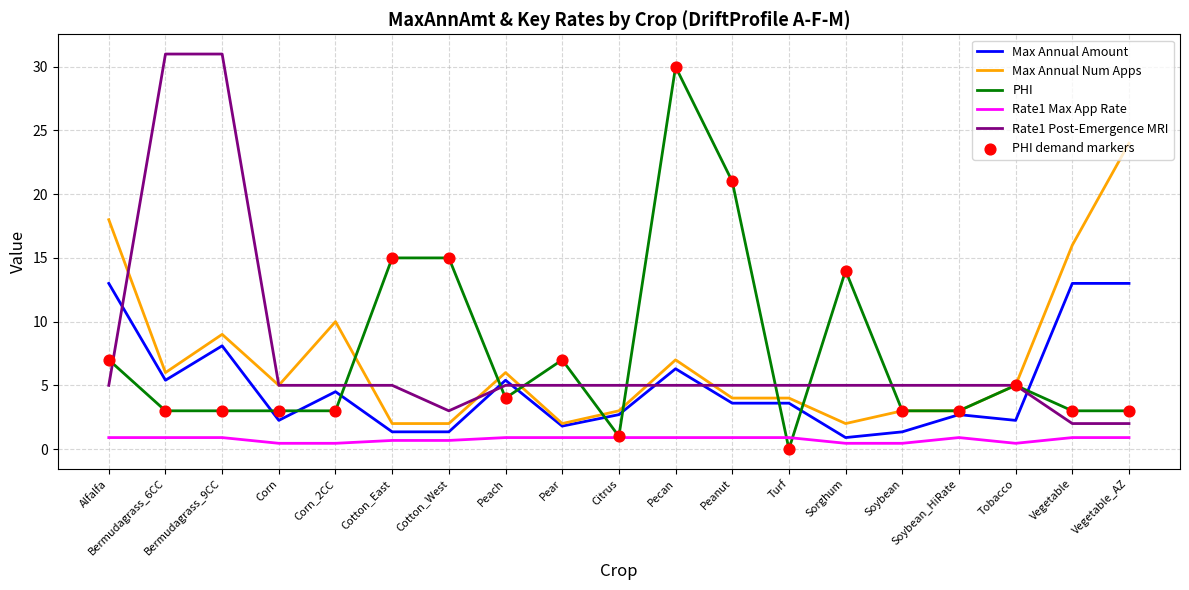

Which series changed the most between Cotton_East and Pear?

PHI